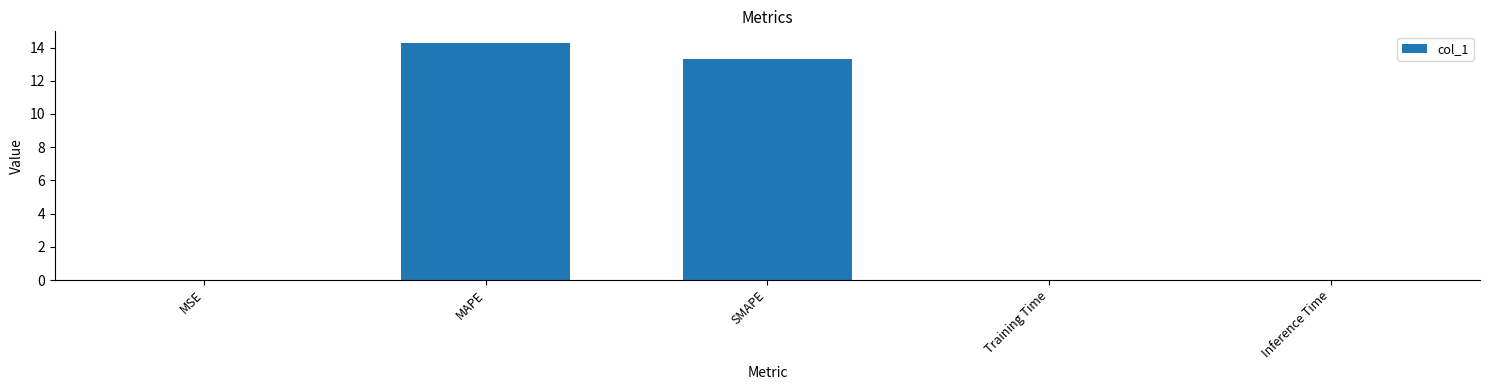

Is it true that the value at MAPE is 14.3?

True